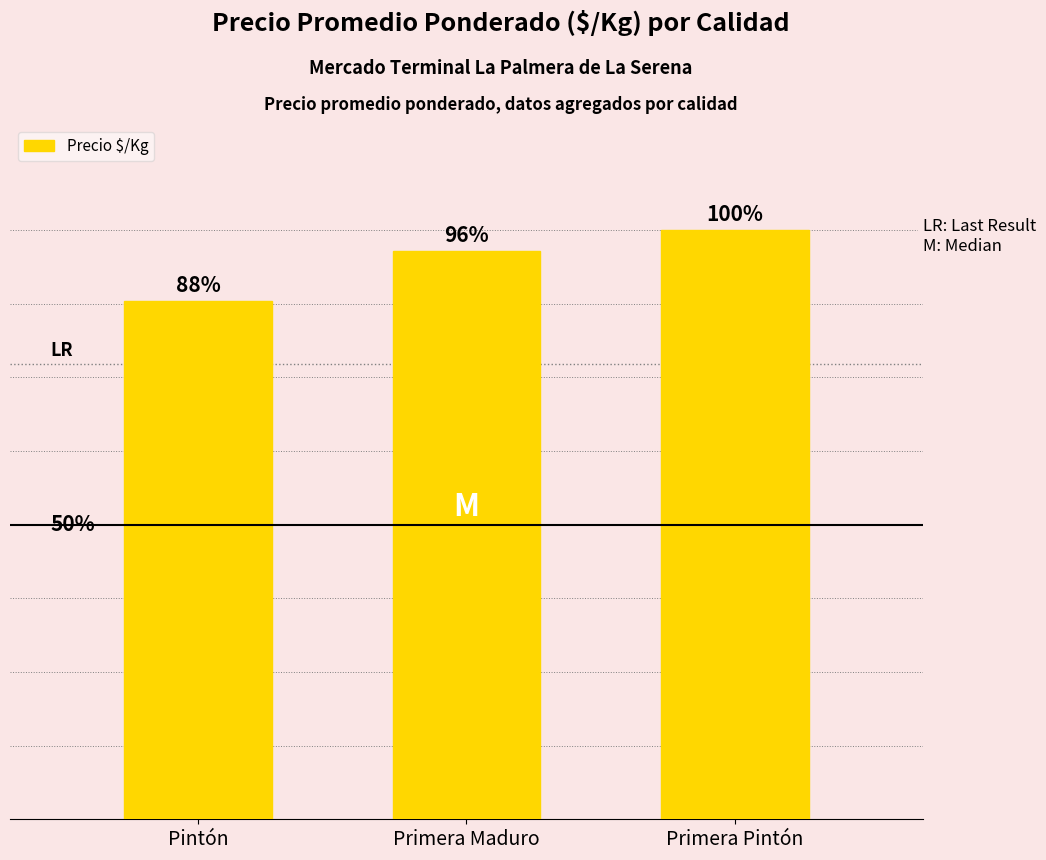

What is the sum of the values at Primera Pintón and Primera Maduro?

1900